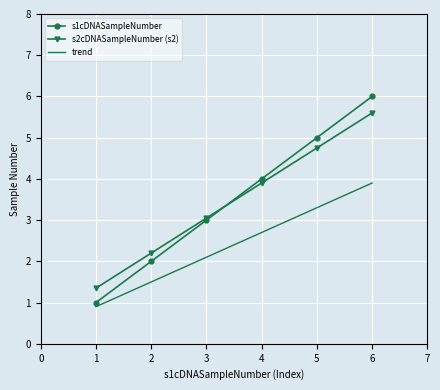

What is the greatest value displayed?

6.0